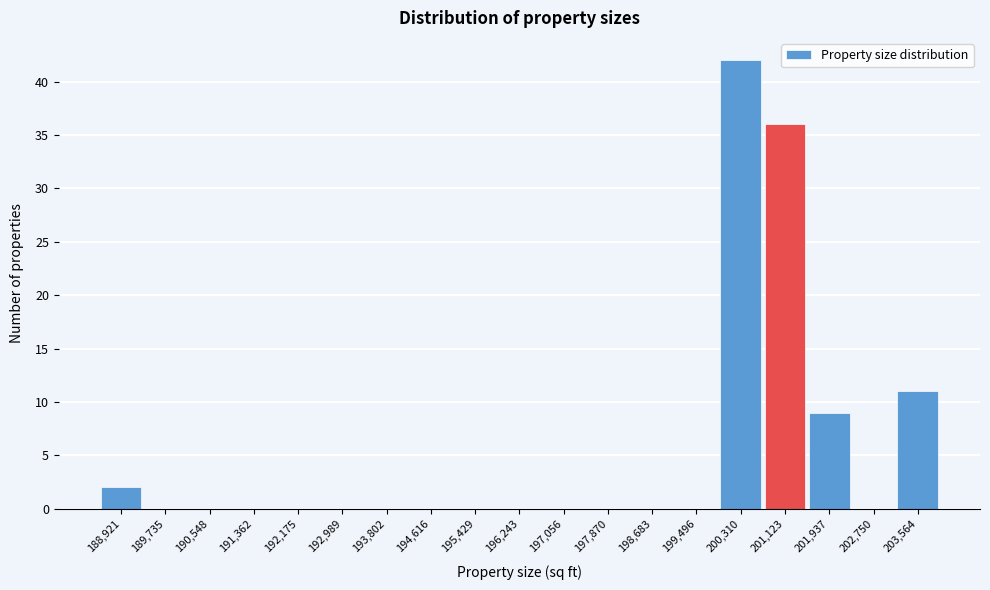

Reading left to right, transcribe this chart: for each bar, give the range it covers on the x-axis and its height. Neither the bar edges nor the heights are printed on the chart, so give them approximately, as read against the axes.

188500 to 189300: 2
189300 to 190100: 0
190100 to 191000: 0
191000 to 191800: 0
191800 to 192600: 0
192600 to 193400: 0
193400 to 194200: 0
194200 to 195000: 0
195000 to 195800: 0
195800 to 196600: 0
196600 to 197500: 0
197500 to 198300: 0
198300 to 199100: 0
199100 to 199900: 0
199900 to 200700: 42
200700 to 201500: 36
201500 to 202300: 9
202300 to 203200: 0
203200 to 204000: 11